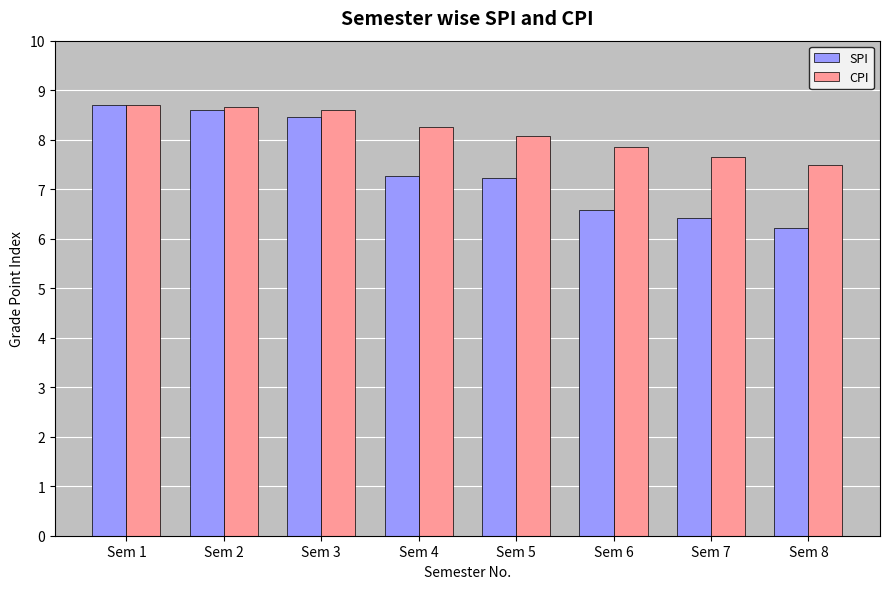

What is the difference between the maximum and second lowest values in the CPI series?

1.1